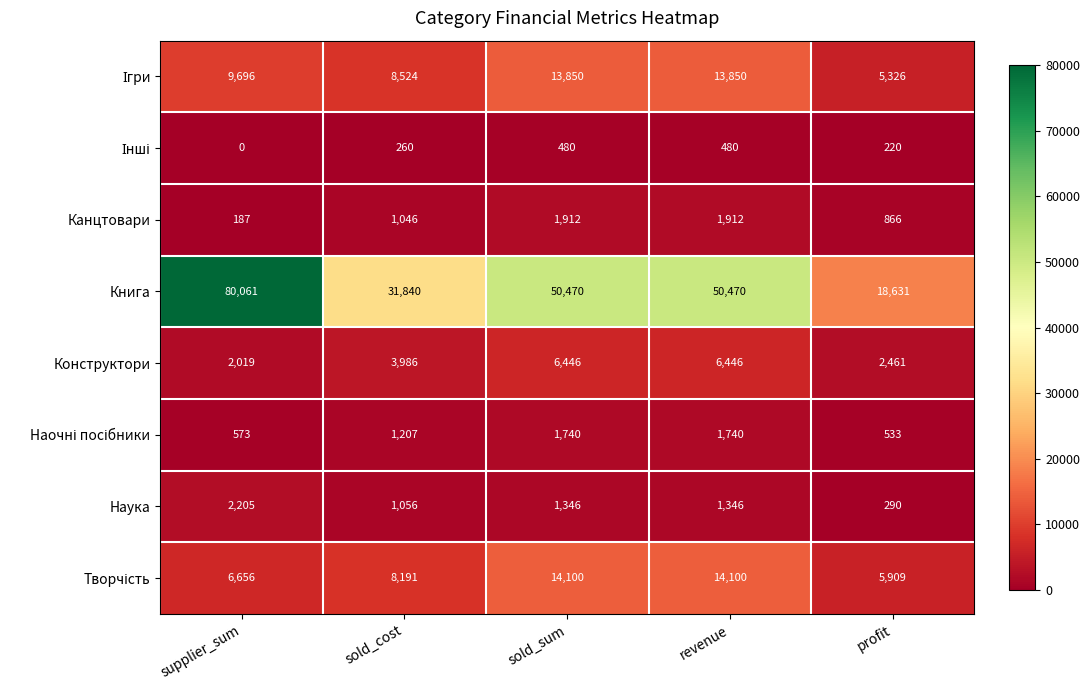

At which label is Канцтовари closest to 1049?

sold_cost